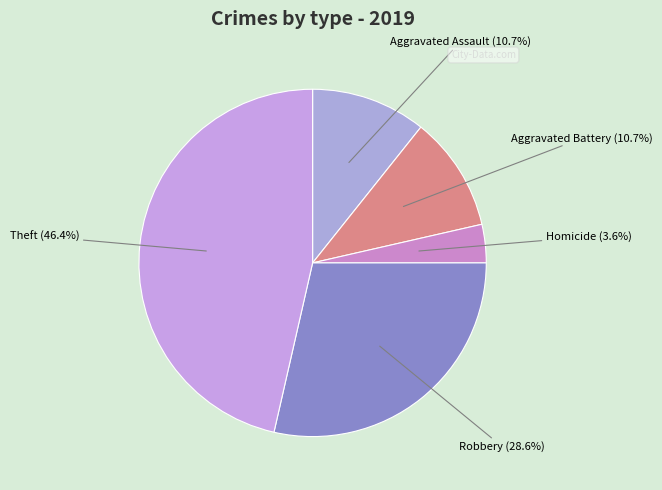

Is there any slice that represents more than half of the pie?

No